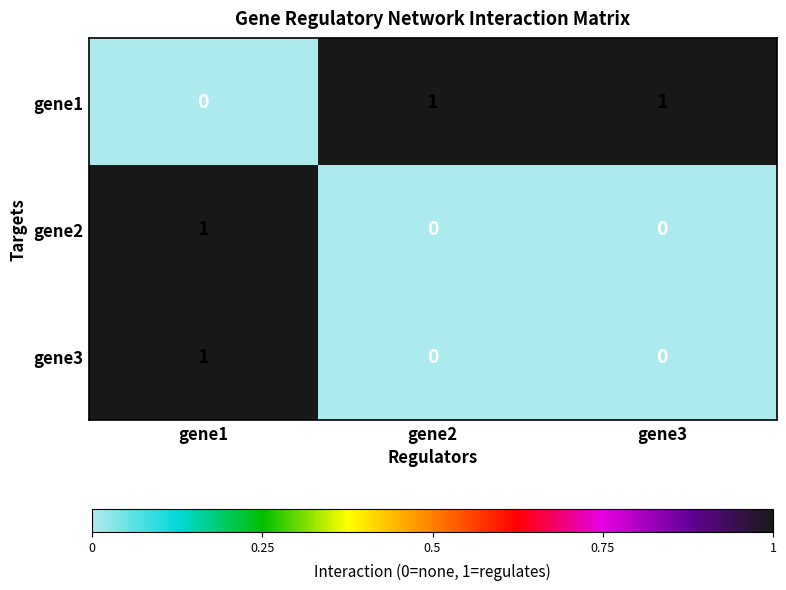

Count the gene3 values in the range 0 to 1.

3